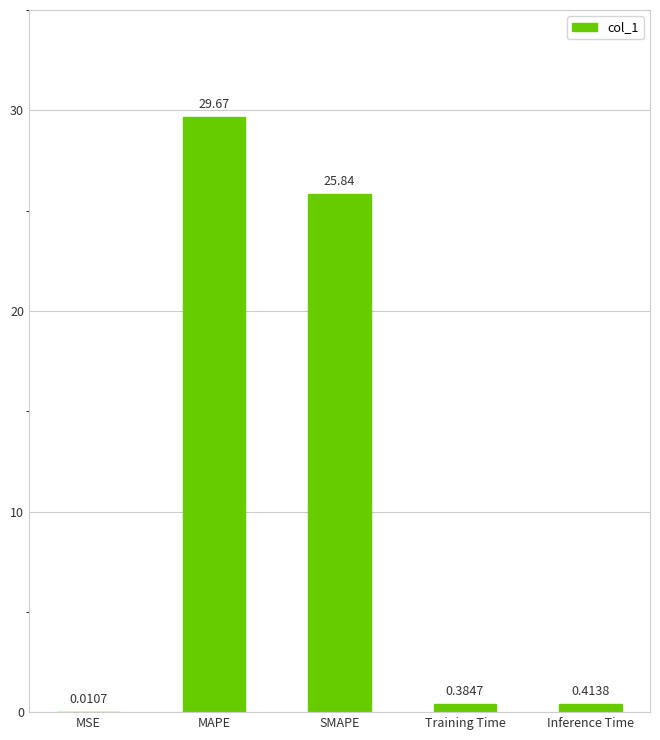

What is the average value?

11.3